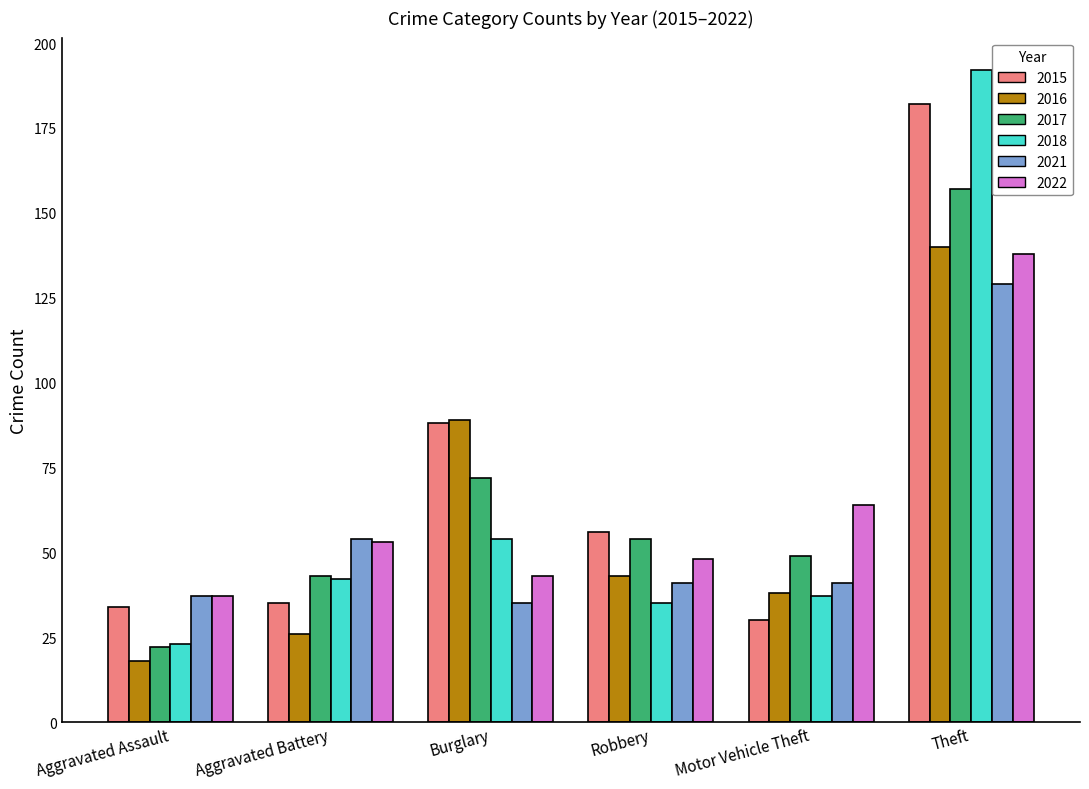

Which series has the largest total across all categories?

2015